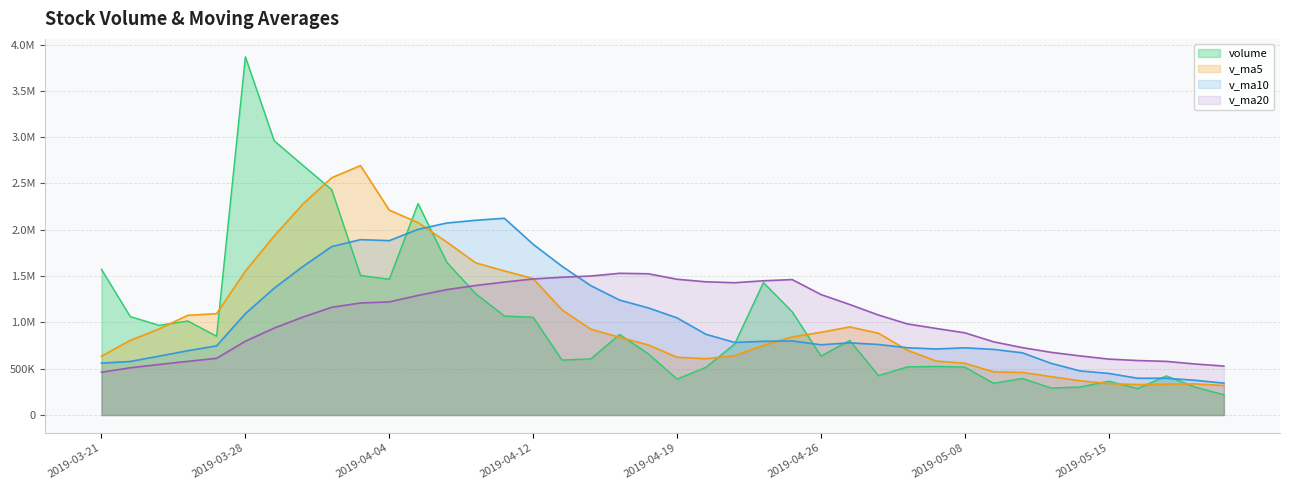

What is the label of the 34th point from the left?

2019-05-13